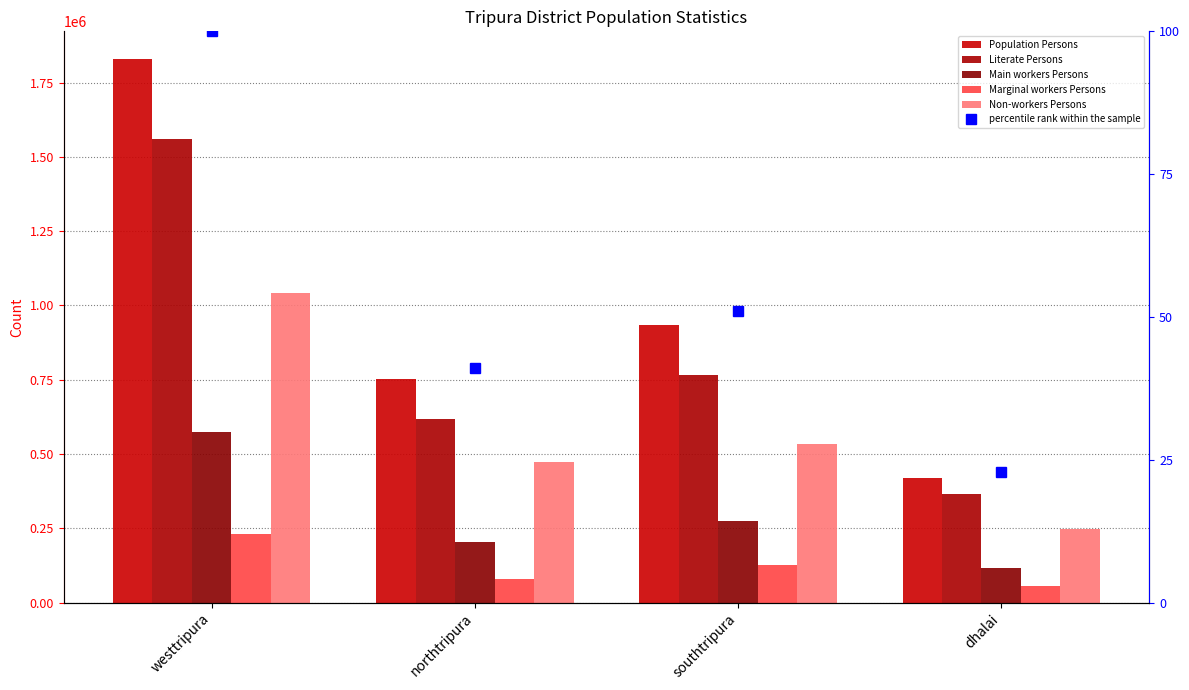

What are all the series names shown in the legend?

Population Persons, Literate Persons, Main workers Persons, Marginal workers Persons, Non-workers Persons, percentile rank within the sample